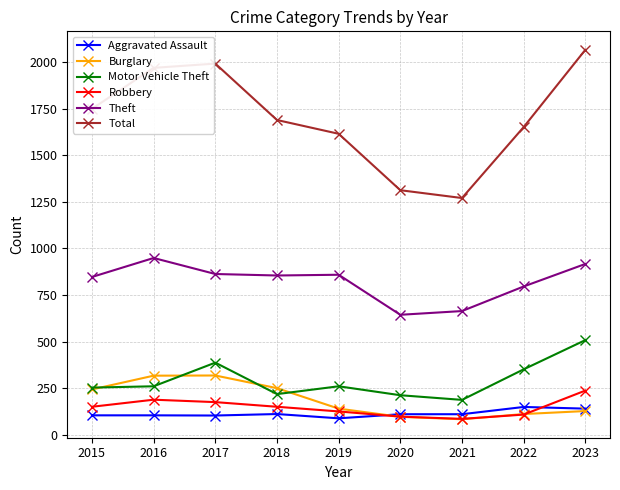

What is the total value across all series at 2021?

2400